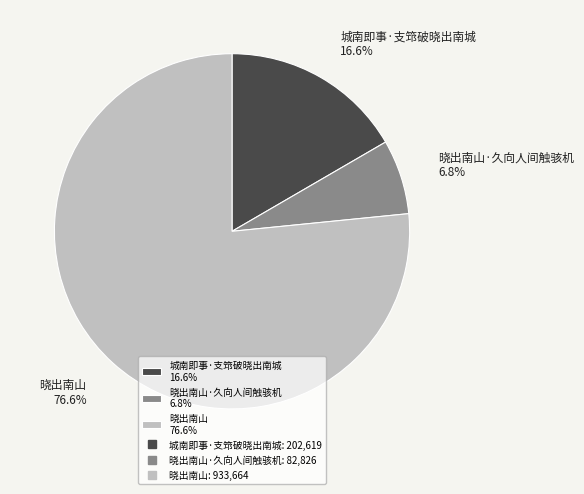

Which has a higher value, 城南即事·支筇破晓出南城 16.6% or 晓出南山·久向人间触骇机 6.8%?

城南即事·支筇破晓出南城 16.6%